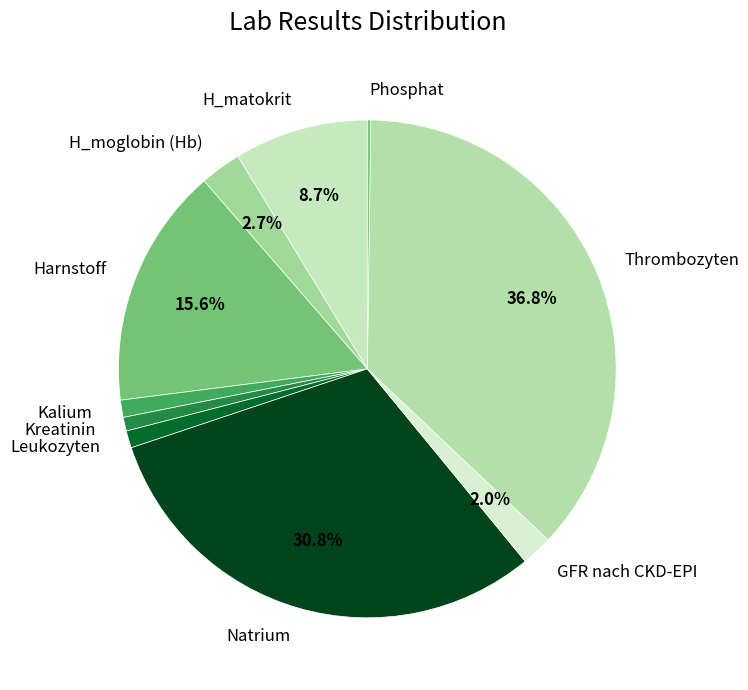

To the nearest percent, what percentage of the pie is H_moglobin (Hb)?

3%